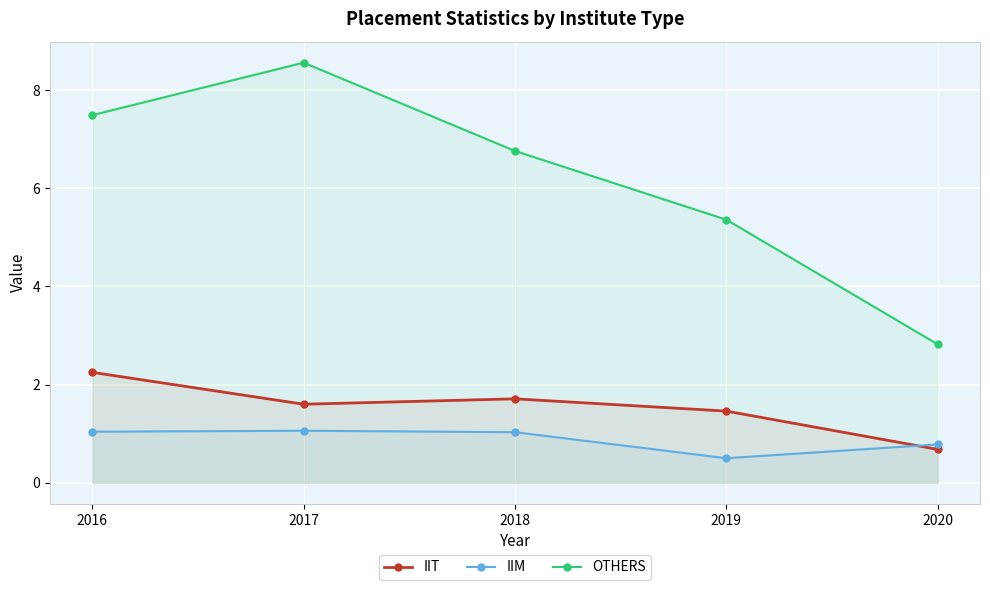

What is the sum of the OTHERS values at 2016 and 2017?

16.1